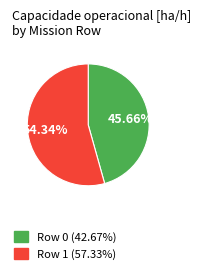

How many segments does this pie chart have?

2